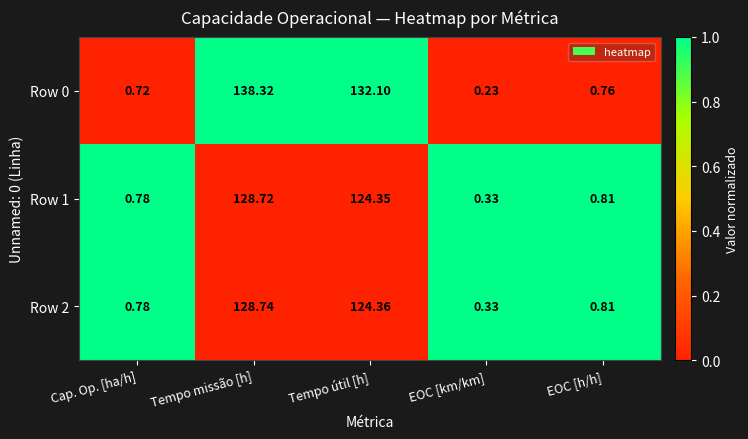

List the labels in order of Row 1 value, largest first.

Tempo missão [h], Tempo útil [h], EOC [h/h], Cap. Op. [ha/h], EOC [km/km]